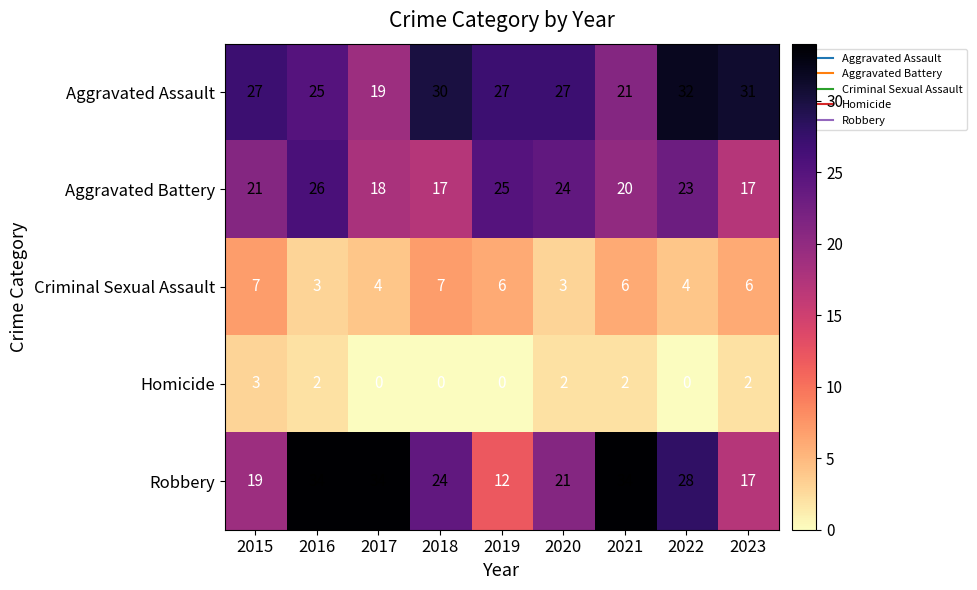

Which category has the highest value in the Homicide series?

2015